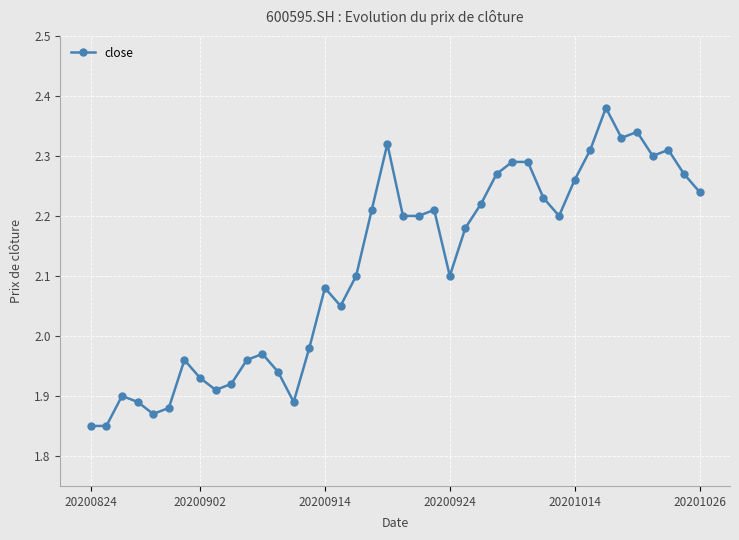

What is the sum of all values?

84.6